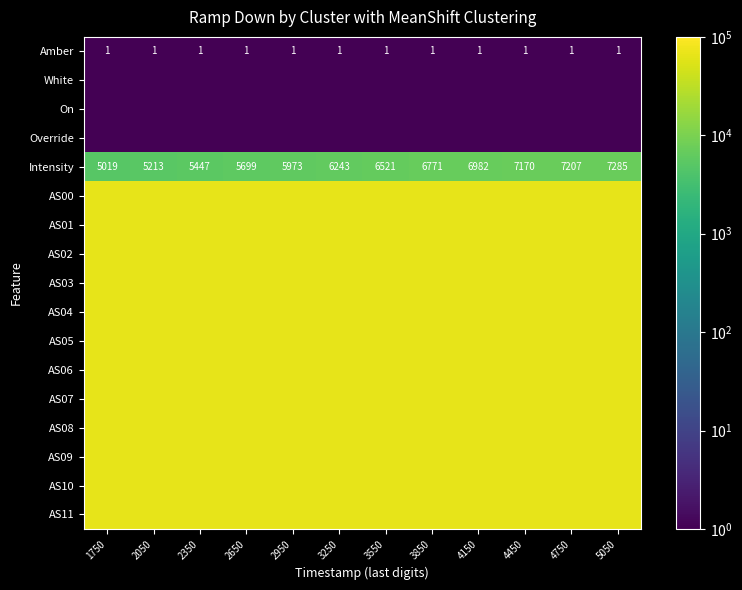

How many categories are shown in the chart?

12